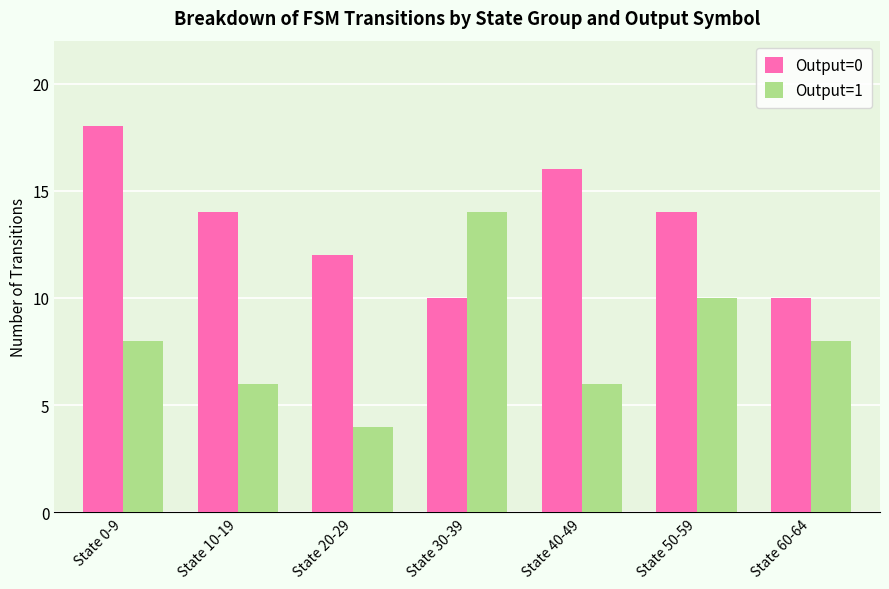

How many distinct data groups are displayed?

2